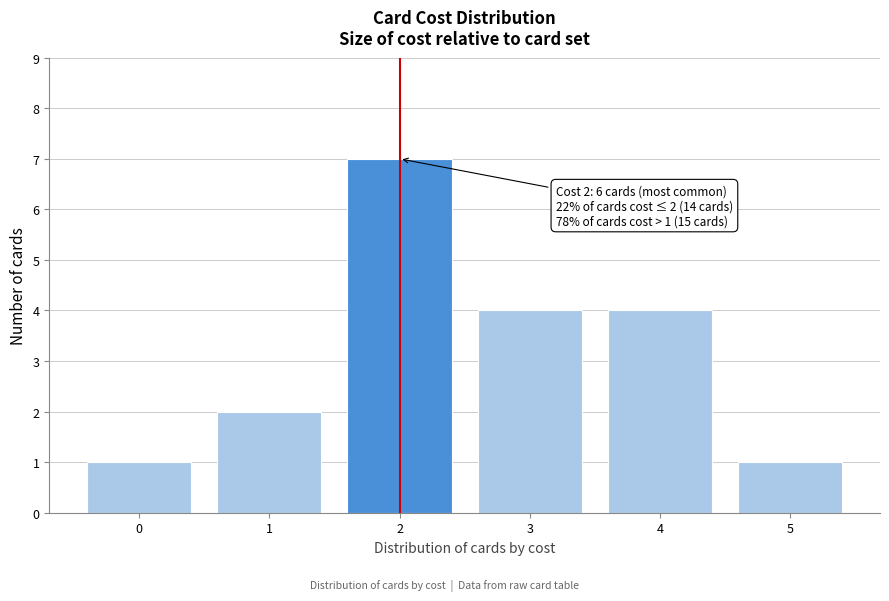

Which range on the x-axis has the tallest bar?

1.5 to 2.5